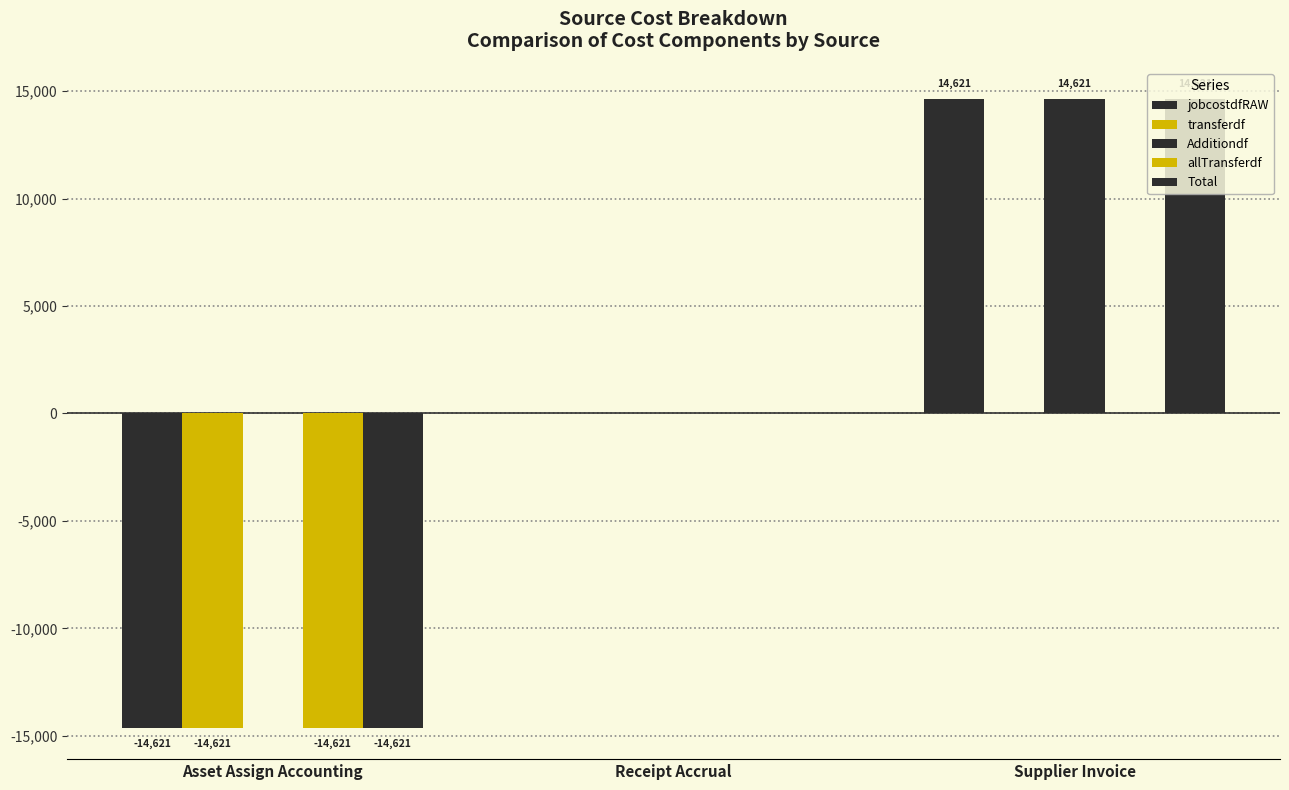

Reading right to left, list all the values displayed in this chart.

jobcostdfRAW: Supplier Invoice=14621.2	Receipt Accrual=0.0	Asset Assign Accounting=-14621.2
transferdf: Supplier Invoice=0.0	Receipt Accrual=0.0	Asset Assign Accounting=-14621.2
Additiondf: Supplier Invoice=14621.2	Receipt Accrual=0.0	Asset Assign Accounting=0.0
allTransferdf: Supplier Invoice=0.0	Receipt Accrual=0.0	Asset Assign Accounting=-14621.2
Total: Supplier Invoice=14621.2	Receipt Accrual=0.0	Asset Assign Accounting=-14621.2